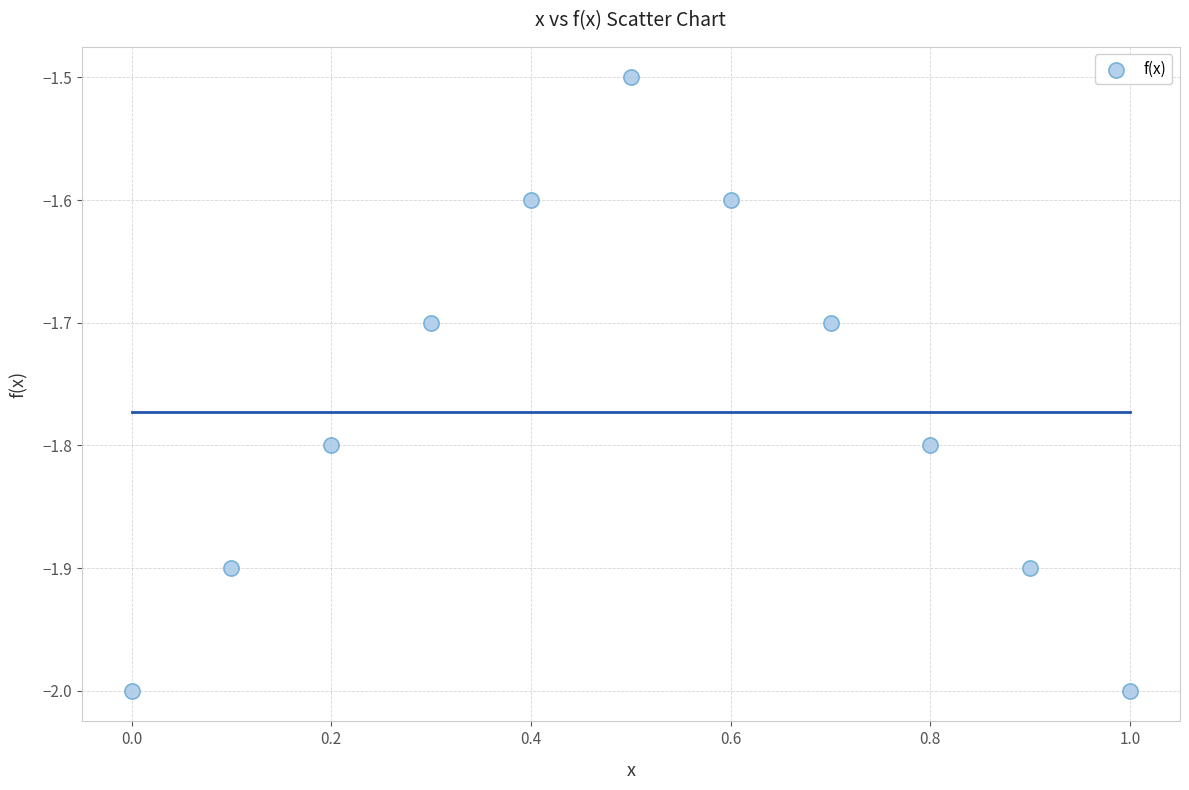

What is the range of X values (max minus min)?

1.0